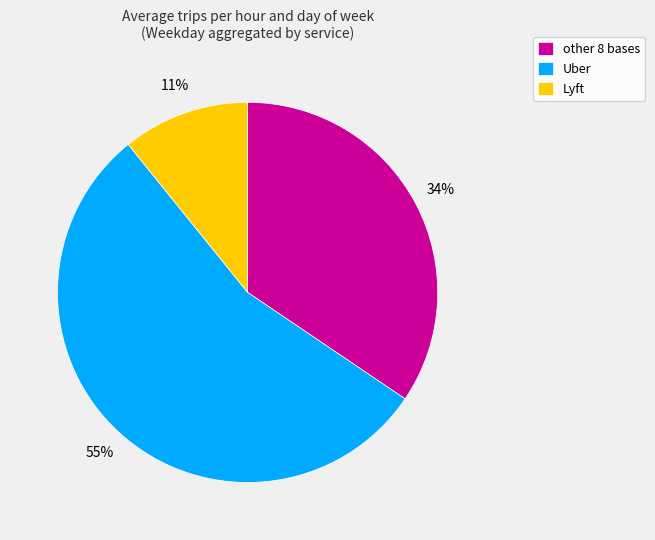

To the nearest percent, what is the average slice percentage?

33%